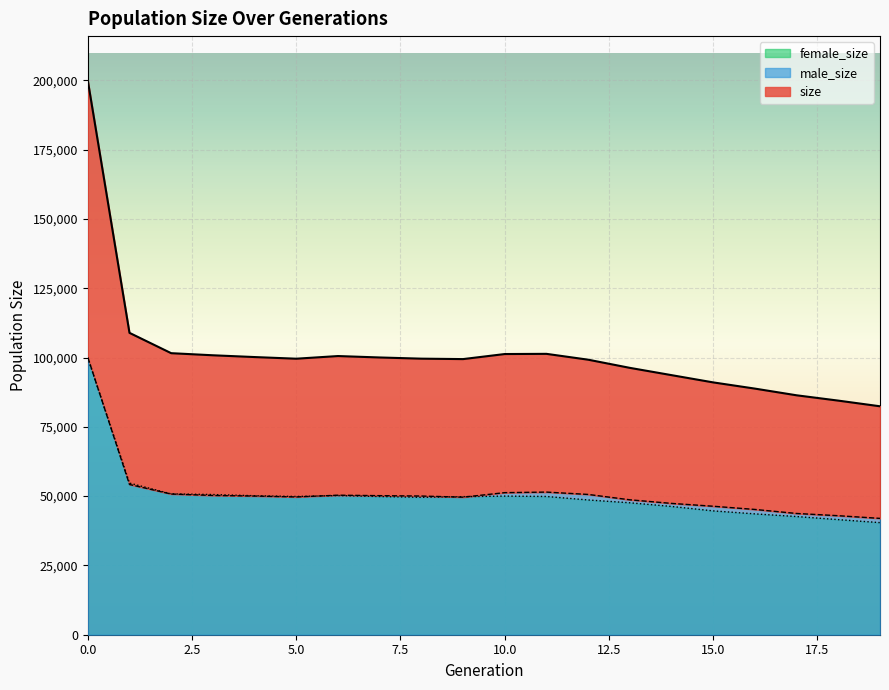

How many values in the male_size series exceed 50025?

9